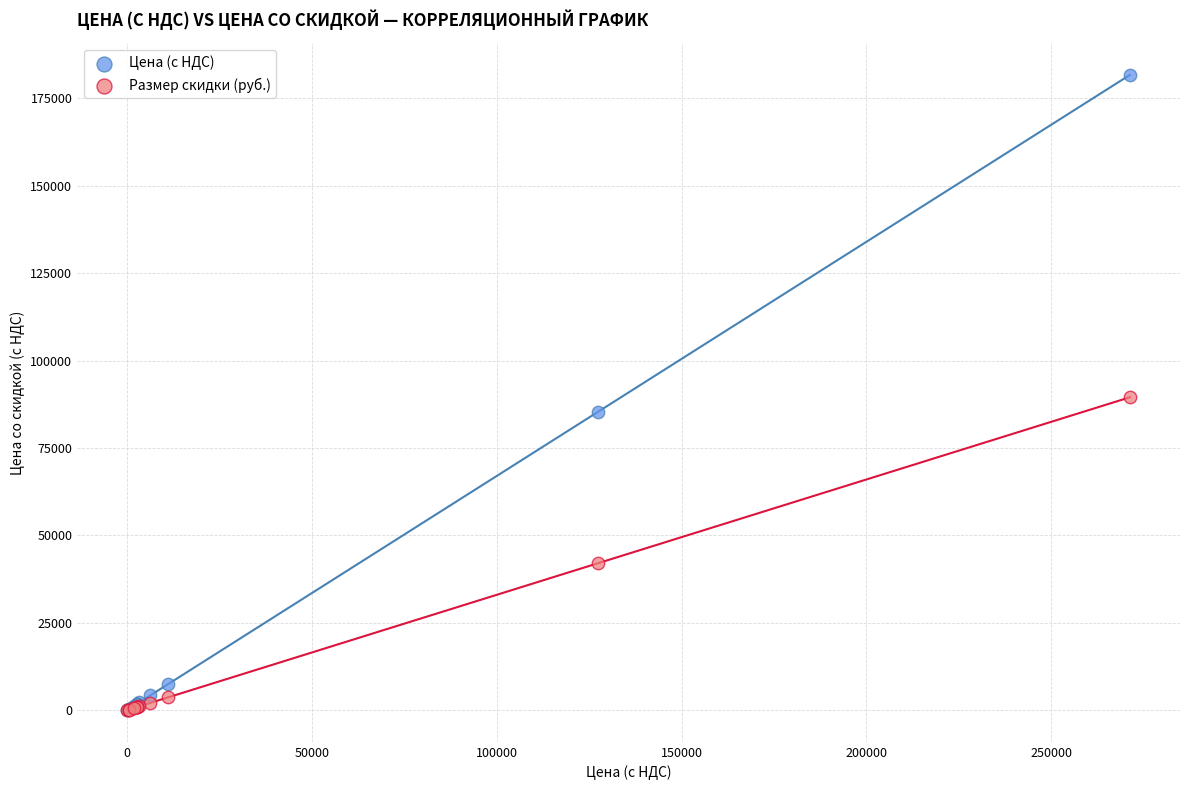

In the Размер скидки (руб.) series, what Y value is closest to 44770?

42066.4